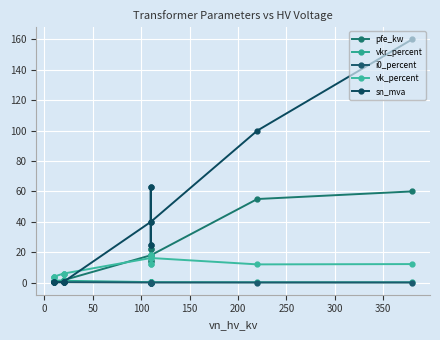

Reading right to left, list all the values displayed in this chart.

pfe_kw: 60.0	55.0	18.0	14.0	22.0	14.0	22.0	18.0	1.6	1.4	0.8	0.6	1.2	0.9
vkr_percent: 0.2	0.3	0.3	0.4	0.3	0.4	0.3	0.3	1.2	1.4	1.4	1.2	1.1	1.3
i0_percent: 0.1	0.1	0.1	0.1	0.0	0.1	0.0	0.1	0.3	0.3	0.3	0.2	0.2	0.2
vk_percent: 12.2	12.0	16.2	12.0	18.0	12.0	18.0	16.2	6.0	6.0	6.0	4.0	4.0	4.0
sn_mva: 160.0	100.0	40.0	25.0	63.0	25.0	63.0	40.0	0.6	0.4	0.2	0.2	0.6	0.4